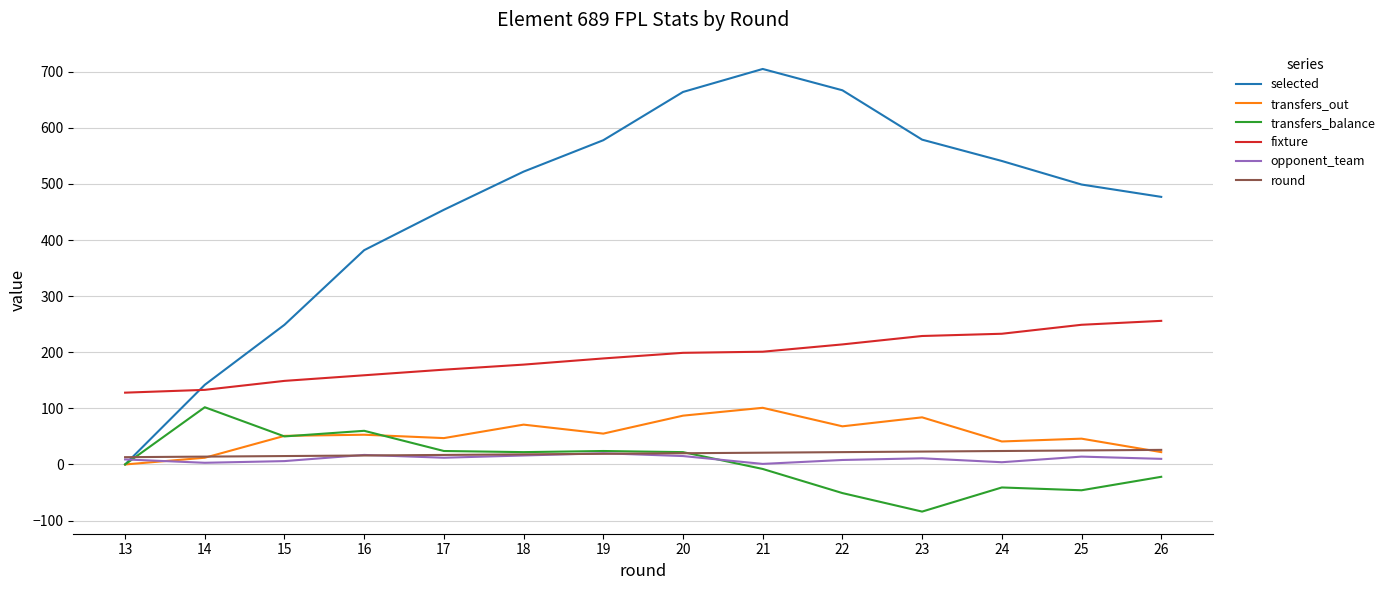

What is the difference between the highest and lowest values at 21?

713